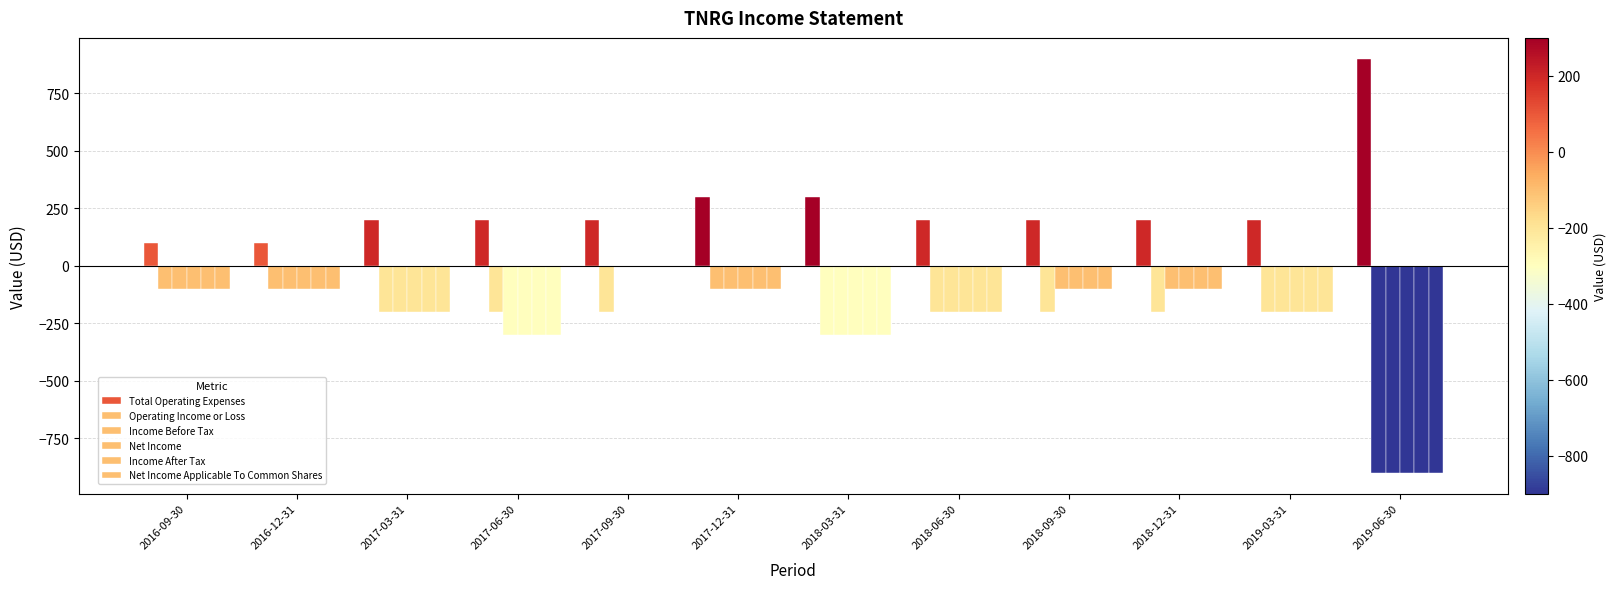

How many data points in Net Income Applicable To Common Shares are above -100?

1